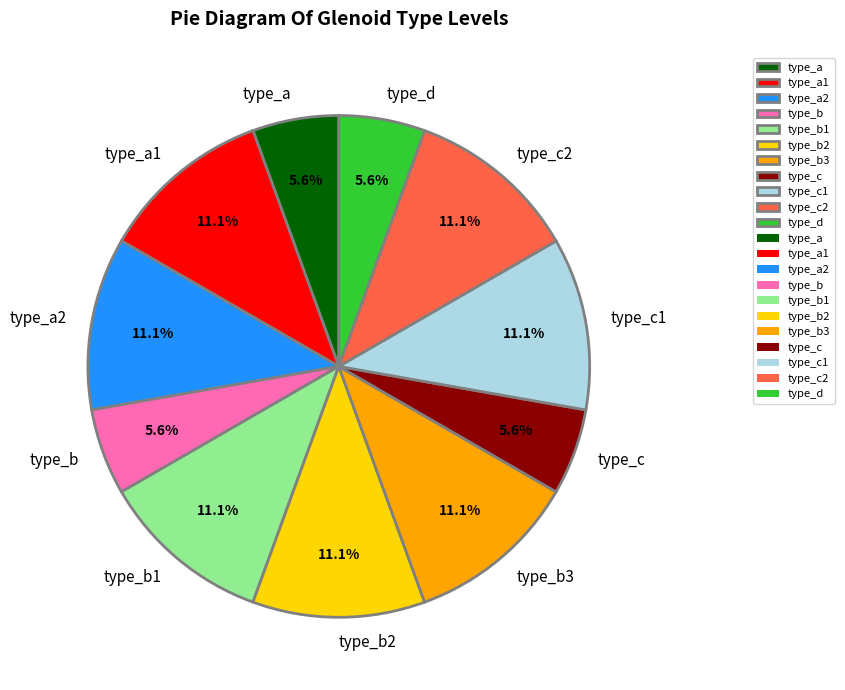

Is type_a1 the majority of the pie?

No